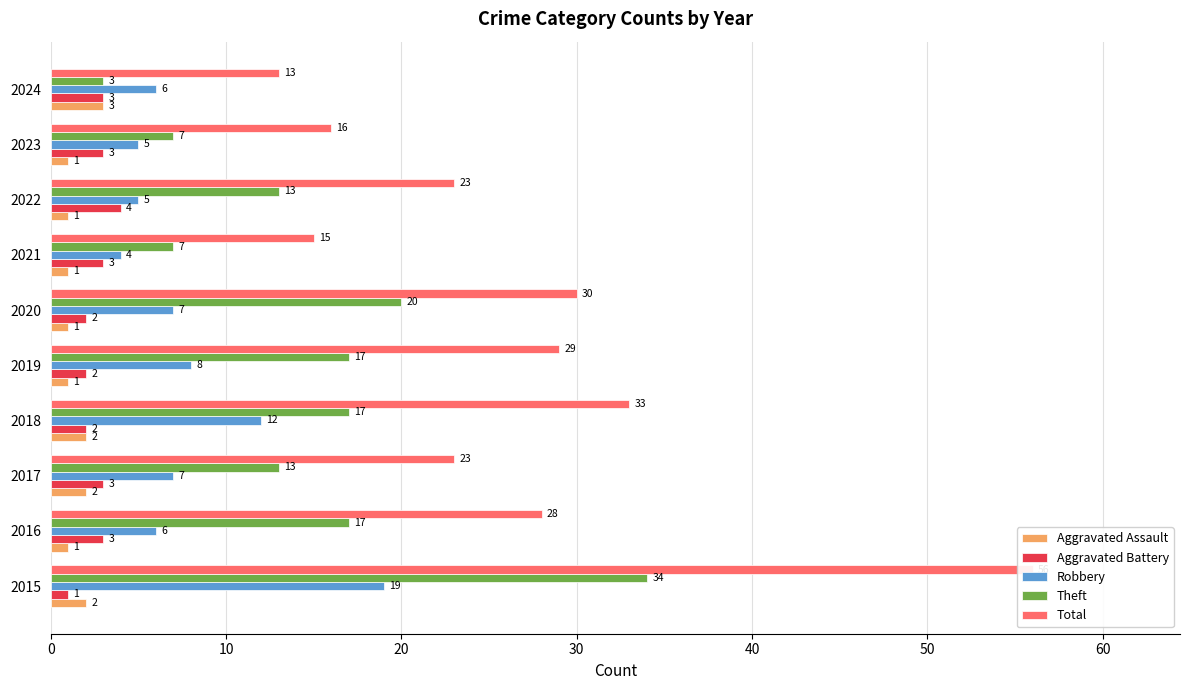

What is the average value of the Robbery series?

8